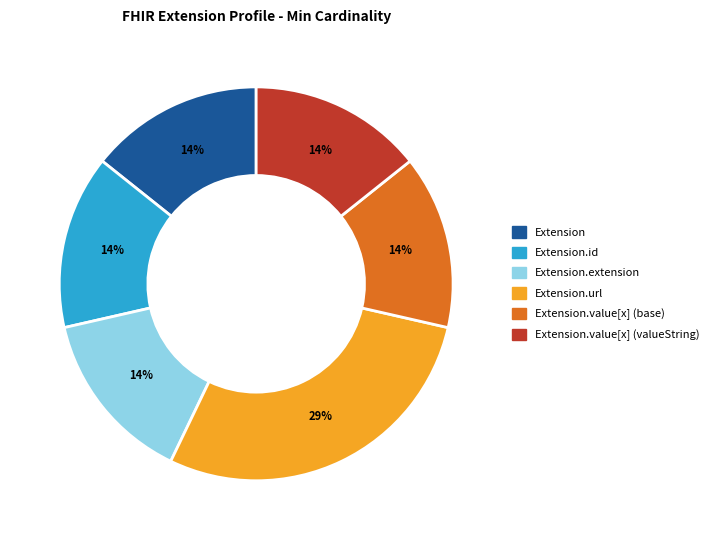

How many slices are in this pie chart?

6